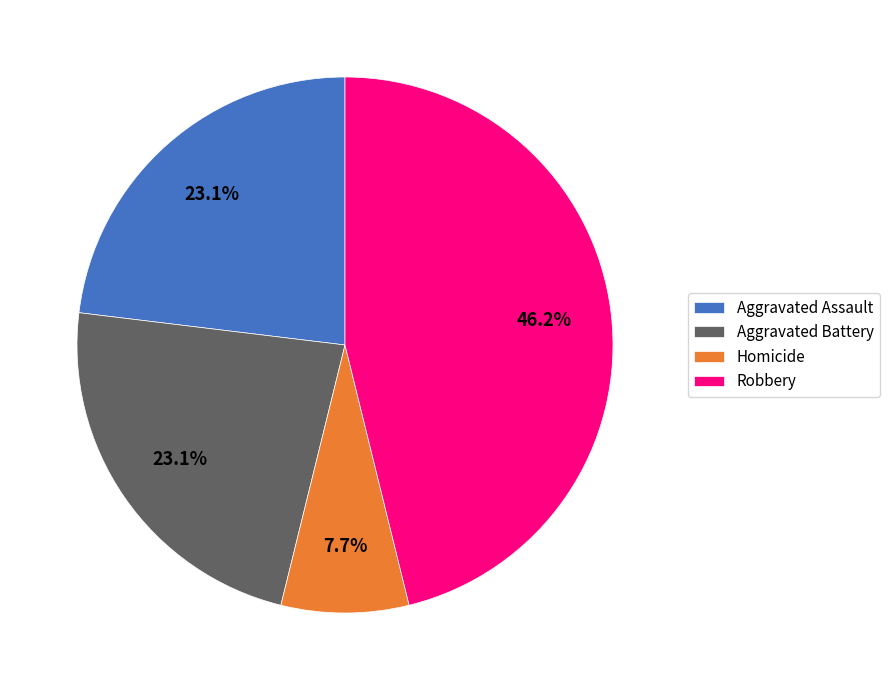

Do Robbery and Aggravated Battery together represent more than half of the pie?

Yes